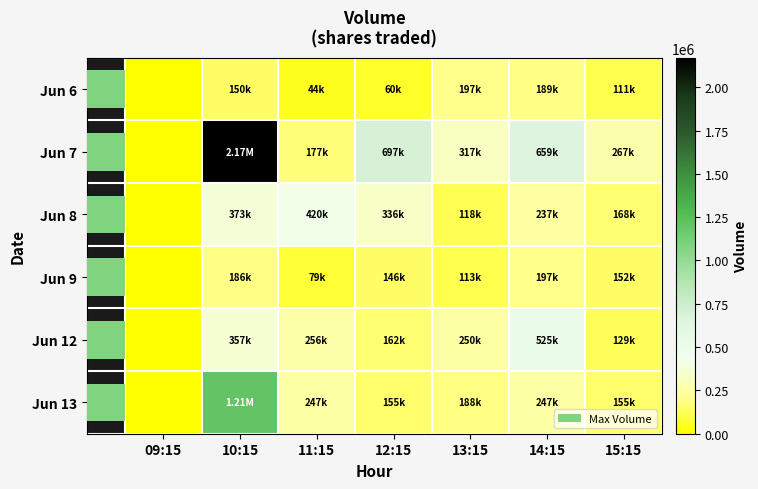

What is the difference between the second highest and second lowest values in the Jun 7 series?

520547